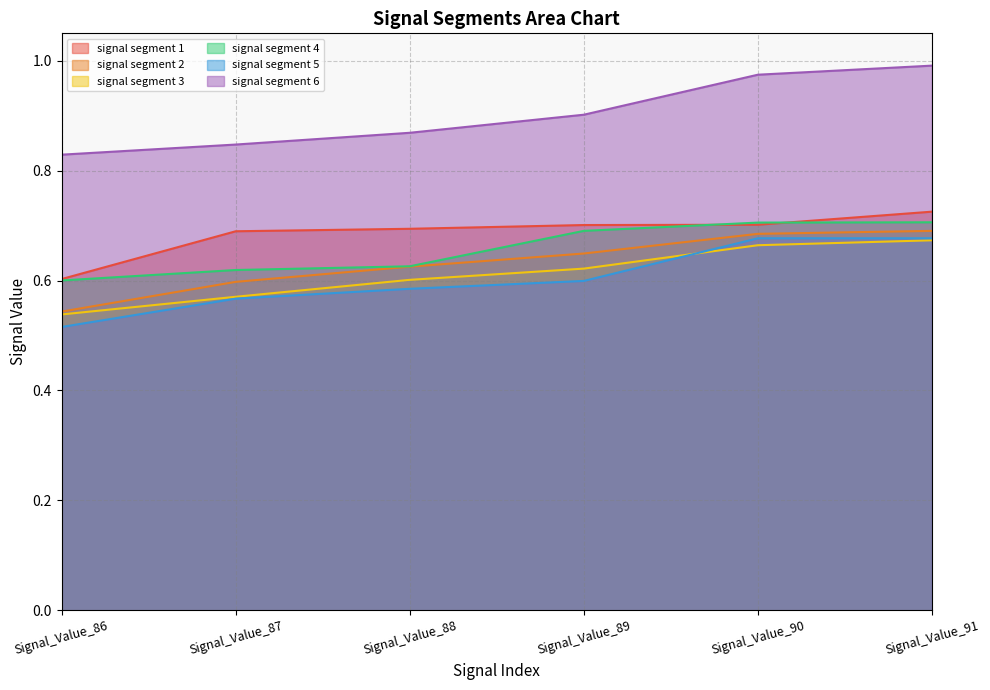

What is the difference between the second highest and minimum values in the signal segment 2 series?

0.1